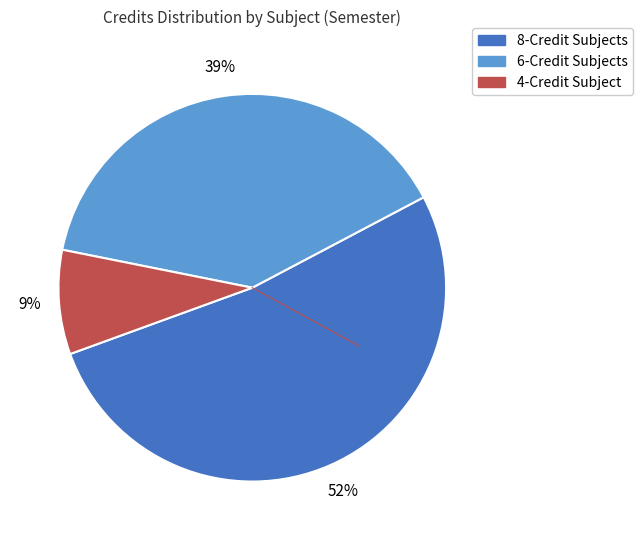

Is there any slice that represents more than half of the pie?

Yes